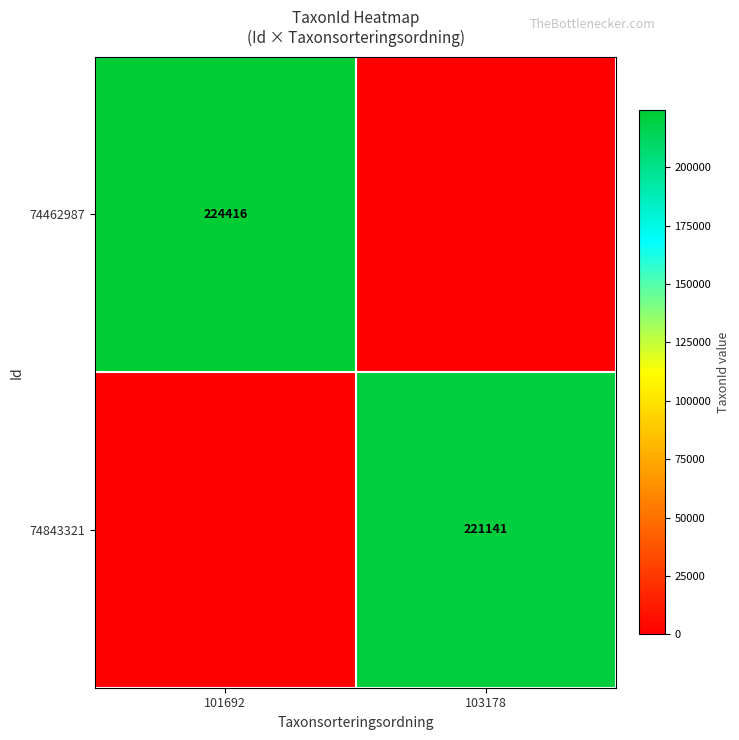

Is it true that 74462987 equals 49532 at 101692?

False